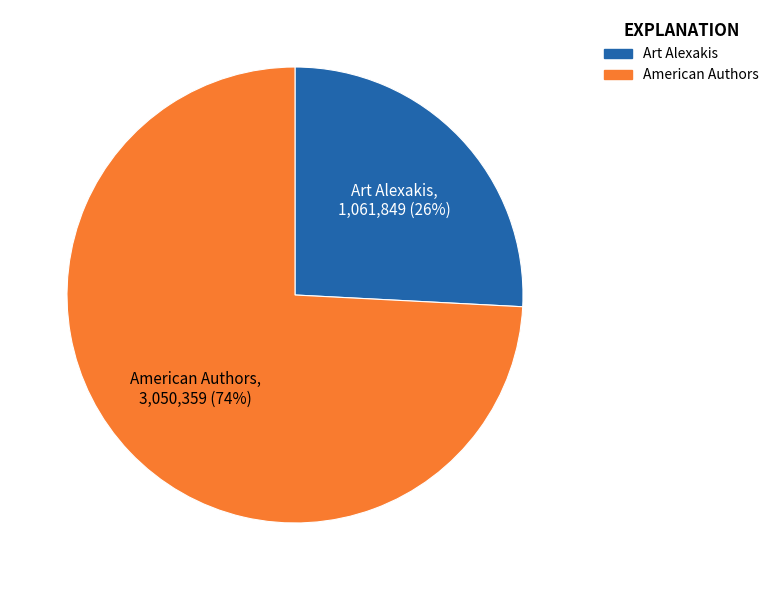

Which slice is the largest?

American Authors